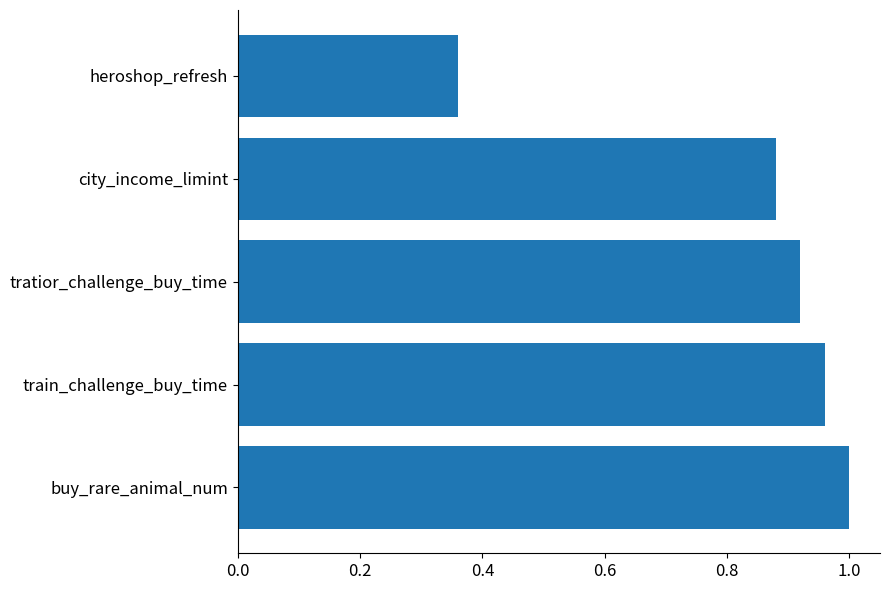

What is the change in value from city_income_limint to heroshop_refresh?

-0.5